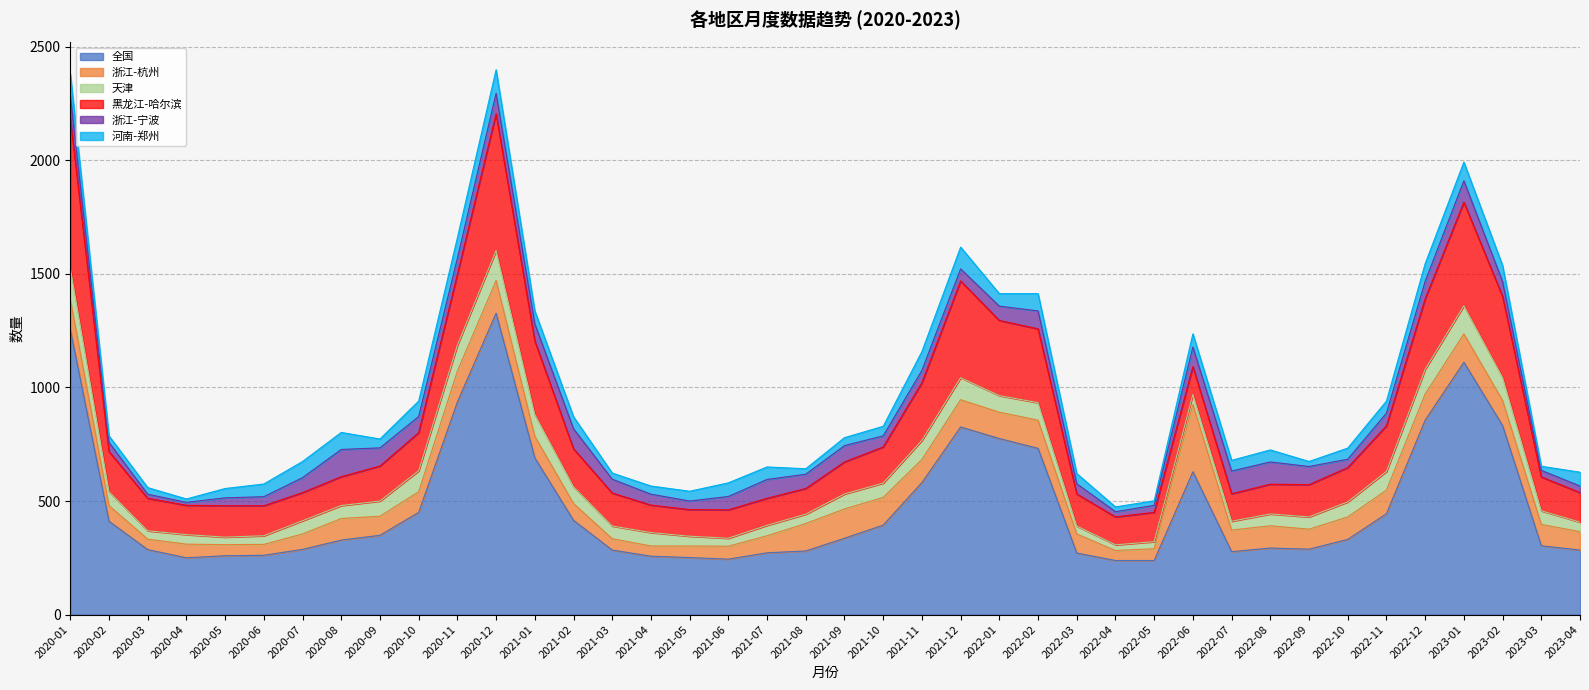

Reading left to right, list all the values displayed in this chart.

全国: 2020-01=1255	2020-02=411	2020-03=286	2020-04=250	2020-05=259	2020-06=261	2020-07=287	2020-08=328	2020-09=349	2020-10=450	2020-11=936	2020-12=1327	2021-01=690	2021-02=415	2021-03=284	2021-04=257	2021-05=251	2021-06=244	2021-07=272	2021-08=280	2021-09=336	2021-10=394	2021-11=581	2021-12=826	2022-01=775	2022-02=732	2022-03=271	2022-04=238	2022-05=238	2022-06=629	2022-07=277	2022-08=293	2022-09=288	2022-10=331	2022-11=444	2022-12=856	2023-01=1111	2023-02=832	2023-03=303	2023-04=284
浙江-杭州: 2020-01=133	2020-02=69	2020-03=46	2020-04=60	2020-05=49	2020-06=48	2020-07=68	2020-08=95	2020-09=84	2020-10=91	2020-11=136	2020-12=144	2021-01=95	2021-02=74	2021-03=50	2021-04=45	2021-05=51	2021-06=57	2021-07=75	2021-08=121	2021-09=129	2021-10=122	2021-11=102	2021-12=120	2022-01=116	2022-02=124	2022-03=84	2022-04=44	2022-05=52	2022-06=296	2022-07=95	2022-08=98	2022-09=88	2022-10=99	2022-11=104	2022-12=115	2023-01=125	2023-02=111	2023-03=94	2023-04=81
天津: 2020-01=139	2020-02=61	2020-03=37	2020-04=42	2020-05=33	2020-06=38	2020-07=58	2020-08=57	2020-09=67	2020-10=92	2020-11=114	2020-12=132	2021-01=96	2021-02=74	2021-03=56	2021-04=59	2021-05=43	2021-06=35	2021-07=46	2021-08=41	2021-09=66	2021-10=63	2021-11=84	2021-12=97	2022-01=73	2022-02=77	2022-03=35	2022-04=25	2022-05=31	2022-06=44	2022-07=39	2022-08=52	2022-09=54	2022-10=66	2022-11=82	2022-12=109	2023-01=124	2023-02=101	2023-03=60	2023-04=42
黑龙江-哈尔滨: 2020-01=658	2020-02=177	2020-03=143	2020-04=129	2020-05=138	2020-06=132	2020-07=124	2020-08=127	2020-09=154	2020-10=168	2020-11=312	2020-12=602	2021-01=324	2021-02=167	2021-03=145	2021-04=121	2021-05=117	2021-06=125	2021-07=119	2021-08=113	2021-09=141	2021-10=159	2021-11=254	2021-12=426	2022-01=331	2022-02=325	2022-03=141	2022-04=123	2022-05=129	2022-06=123	2022-07=121	2022-08=131	2022-09=142	2022-10=151	2022-11=201	2022-12=310	2023-01=456	2023-02=357	2023-03=149	2023-04=130
浙江-宁波: 2020-01=102	2020-02=40	2020-03=18	2020-04=13	2020-05=35	2020-06=40	2020-07=66	2020-08=120	2020-09=80	2020-10=71	2020-11=71	2020-12=90	2021-01=75	2021-02=88	2021-03=61	2021-04=48	2021-05=38	2021-06=59	2021-07=83	2021-08=63	2021-09=72	2021-10=49	2021-11=54	2021-12=53	2022-01=63	2022-02=79	2022-03=45	2022-04=23	2022-05=31	2022-06=86	2022-07=100	2022-08=98	2022-09=80	2022-10=37	2022-11=56	2022-12=77	2023-01=94	2023-02=65	2023-03=29	2023-04=29
河南-郑州: 2020-01=95	2020-02=29	2020-03=29	2020-04=15	2020-05=41	2020-06=56	2020-07=71	2020-08=75	2020-09=39	2020-10=68	2020-11=90	2020-12=104	2021-01=57	2021-02=53	2021-03=27	2021-04=36	2021-05=43	2021-06=60	2021-07=55	2021-08=24	2021-09=35	2021-10=42	2021-11=83	2021-12=96	2022-01=55	2022-02=76	2022-03=45	2022-04=21	2022-05=20	2022-06=58	2022-07=47	2022-08=53	2022-09=22	2022-10=49	2022-11=53	2022-12=78	2023-01=82	2023-02=71	2023-03=18	2023-04=61